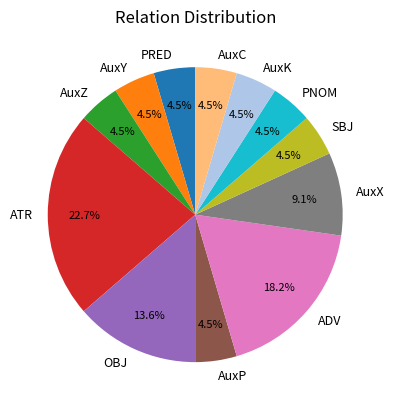

What is the largest slice in the pie chart?

ATR